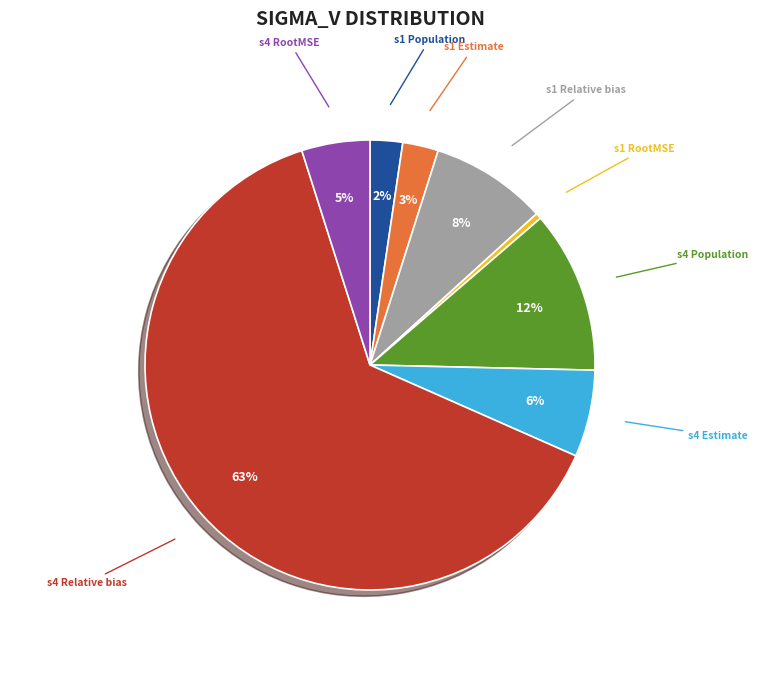

Which slice is the smallest?

s1 RootMSE